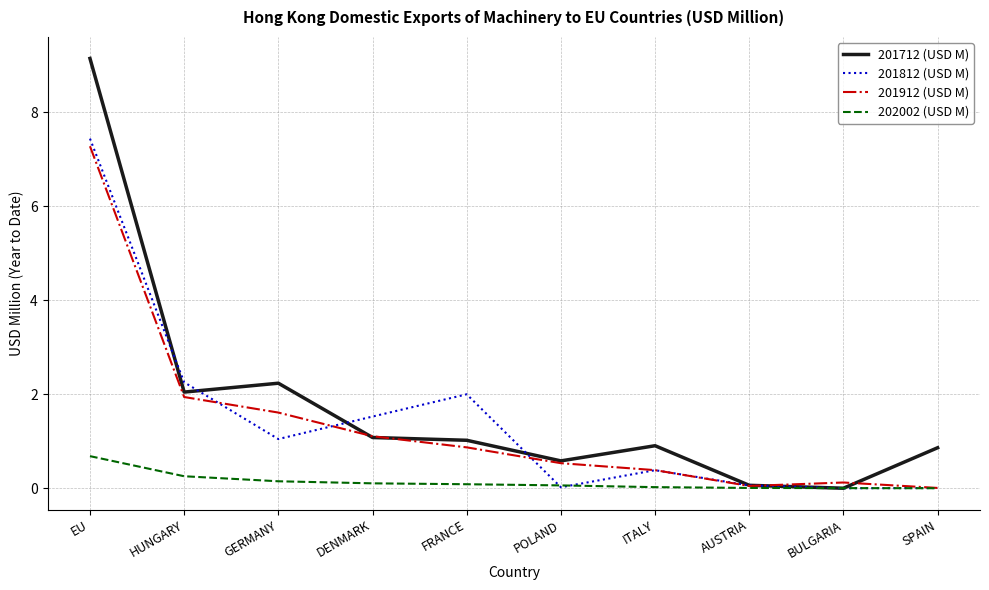

At how many categories does at least one series exceed 5?

1